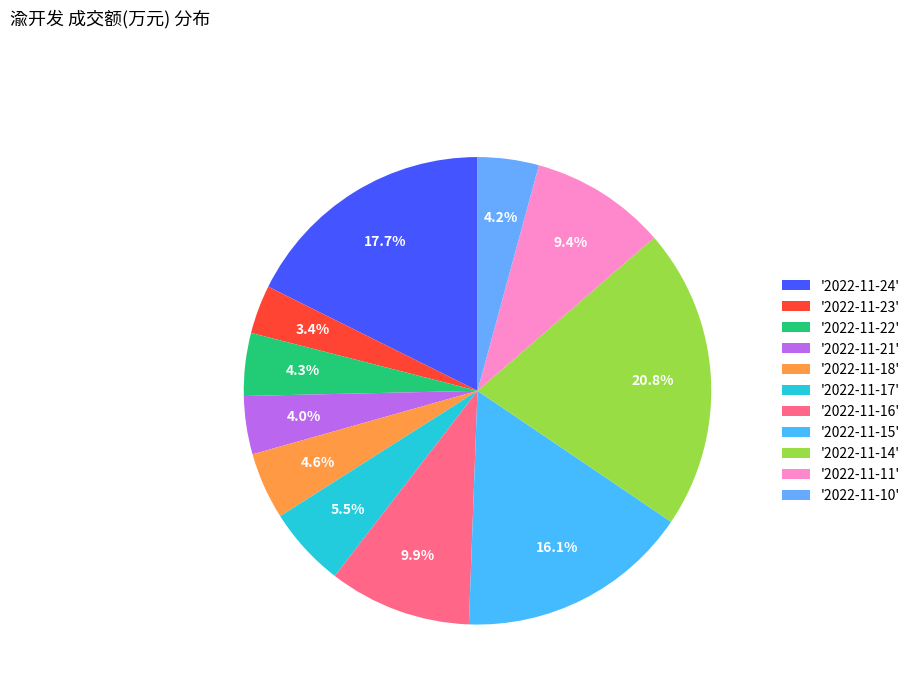

Is there a majority slice in this chart?

No